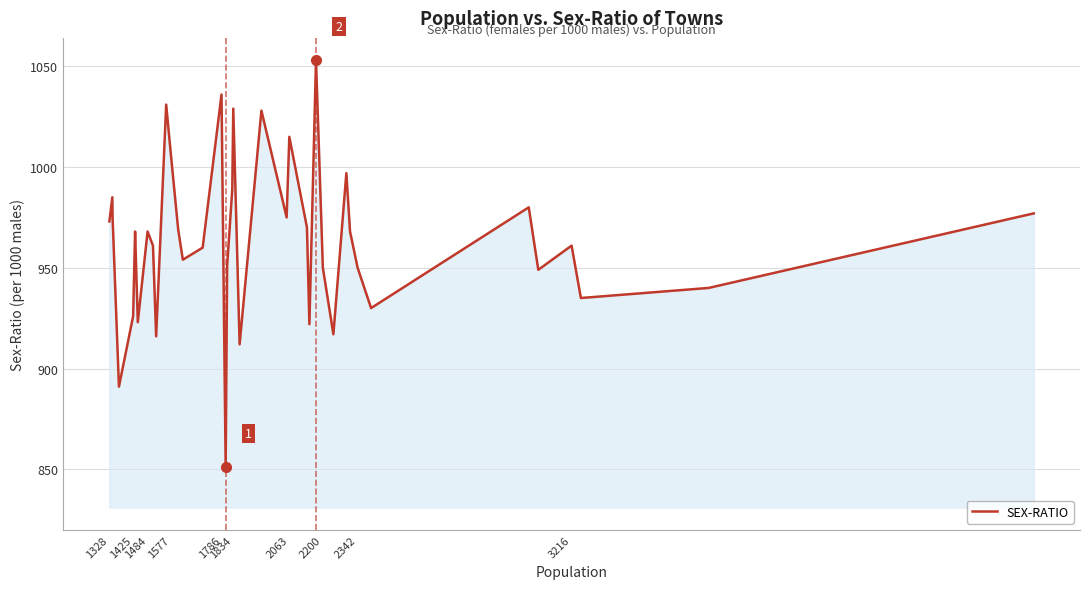

What is the difference between the maximum and minimum values?

202